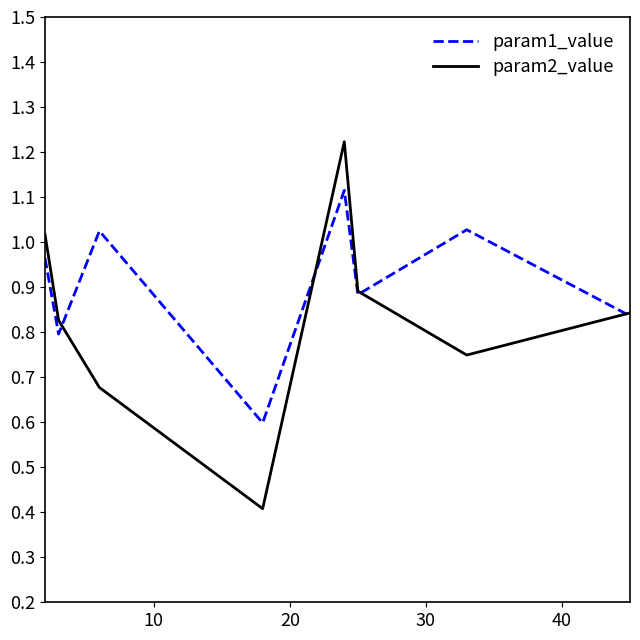

How many lines are shown in the chart?

2